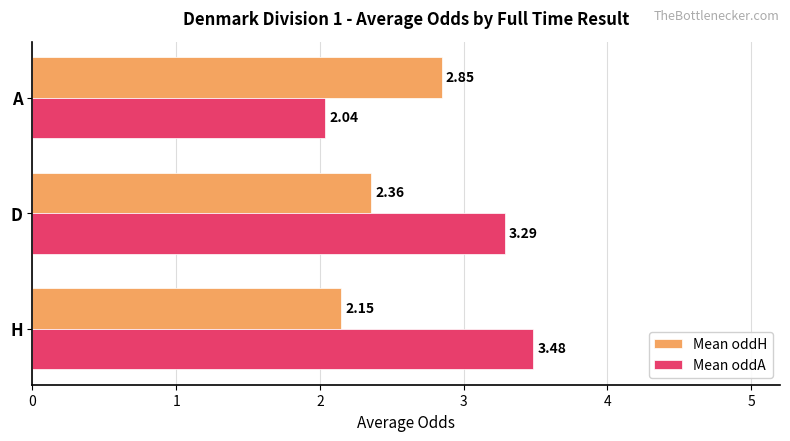

At which category does the chart reach its minimum across all series?

A